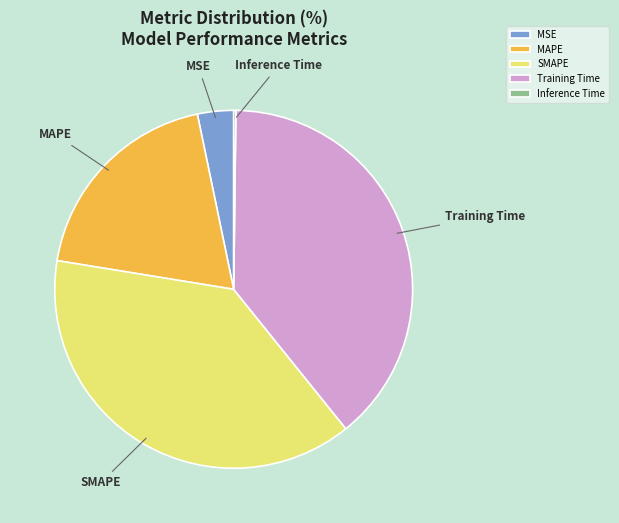

What is the largest slice in the pie chart?

Training Time